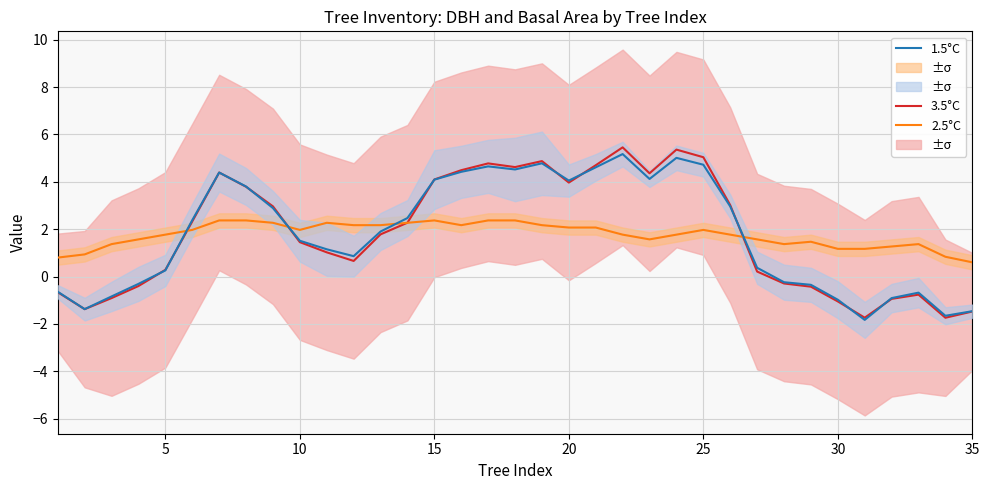

How many interior local valleys does the 3.5°C series have?

7